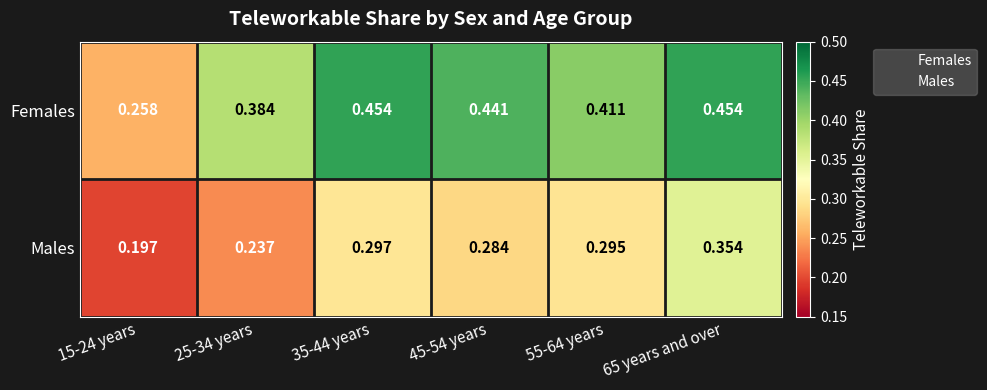

Rank the series by their maximum value, from lowest to highest.

Males, Females